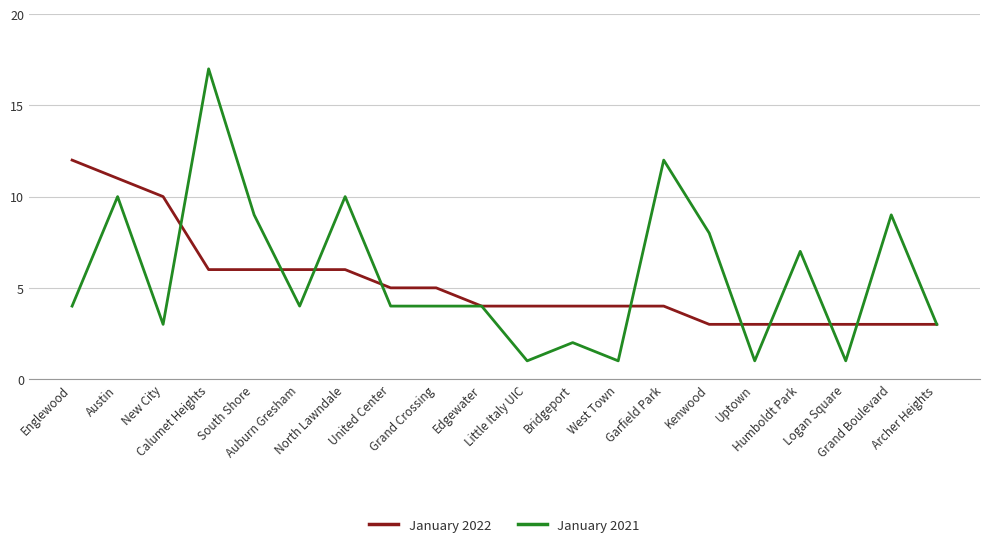

Which series has the largest range (max minus min)?

January 2021